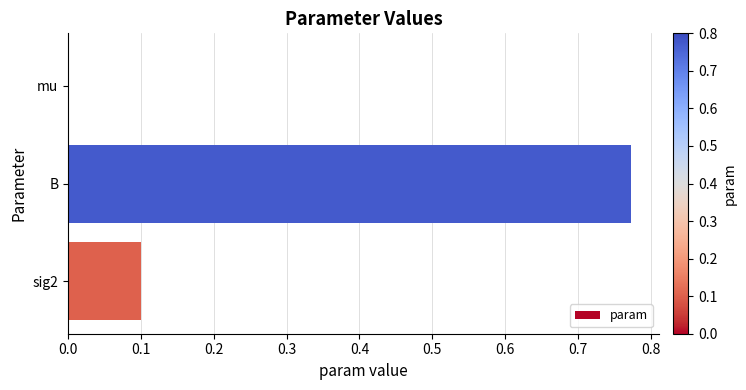

True or false: the data shows 0.0 at mu.

True